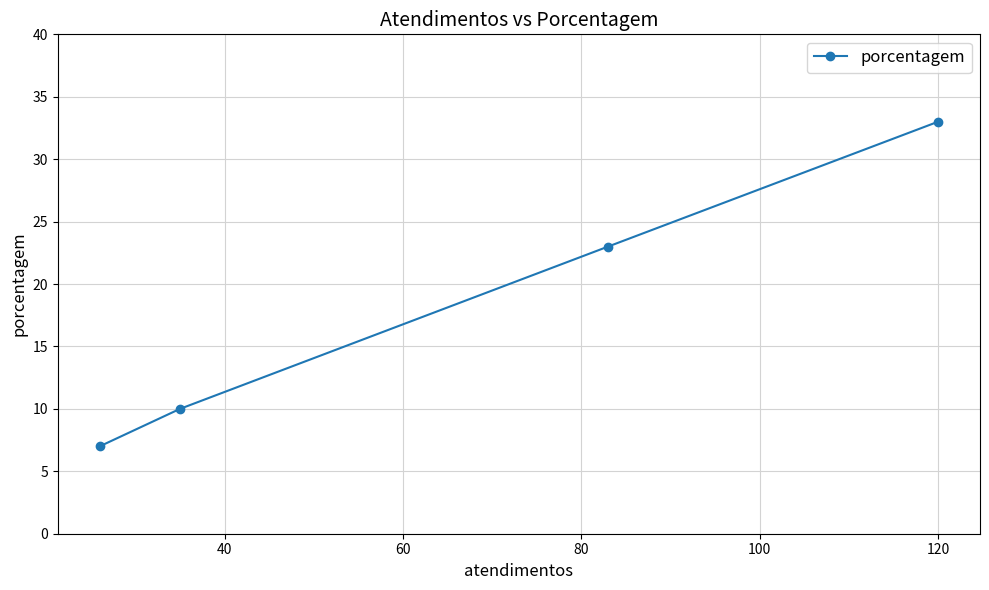

What is the maximum value shown in the chart?

33